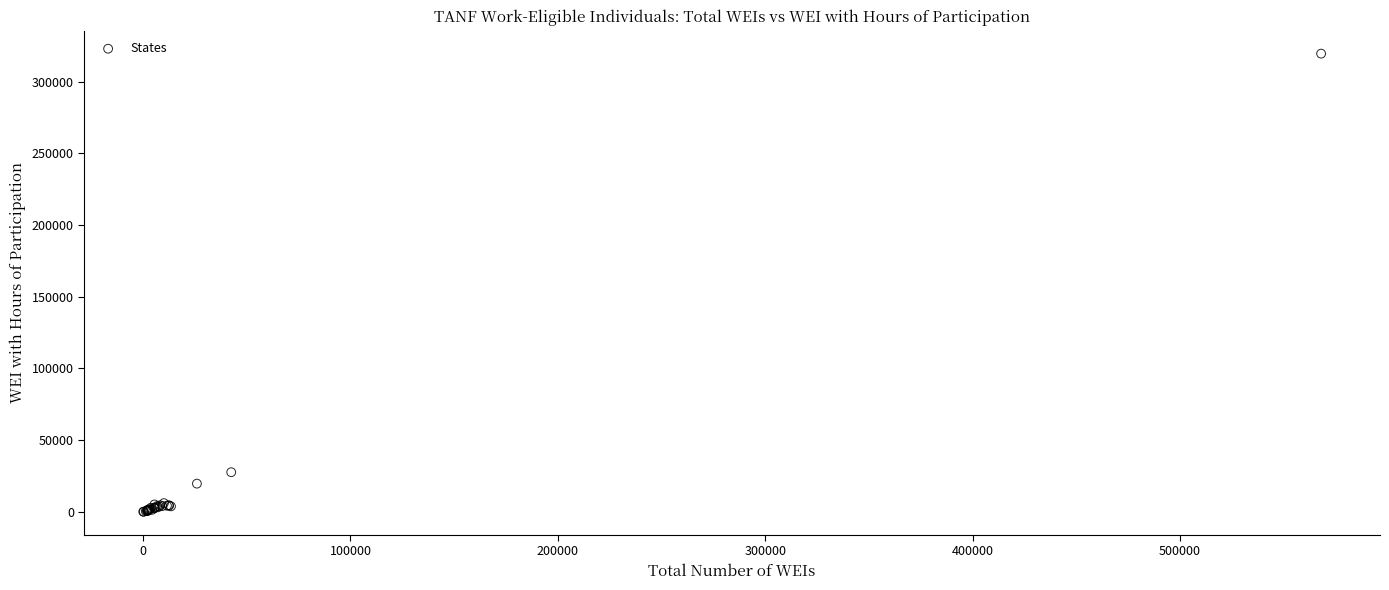

What Y value in the scatter plot is closest to 159737?

27619